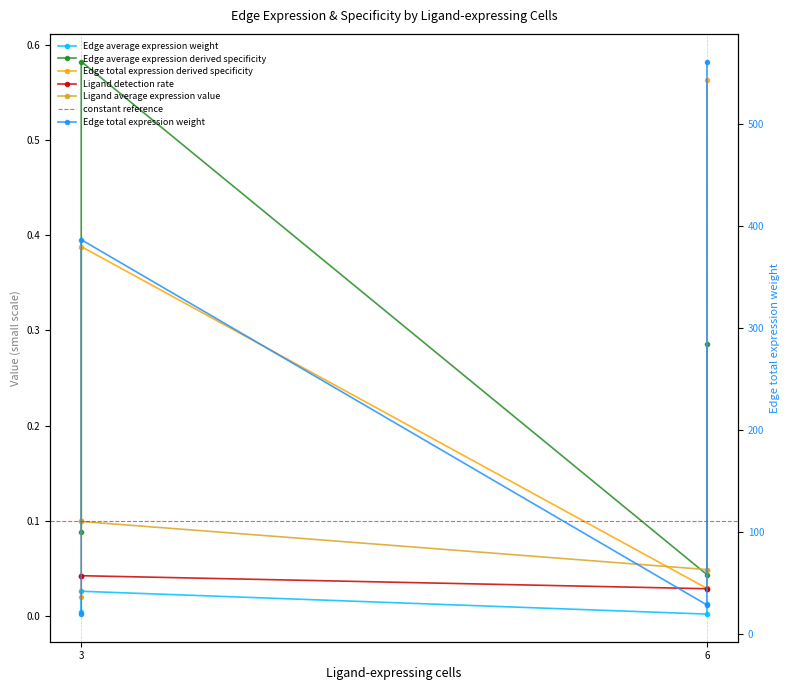

Is it true that Ligand detection rate equals 0.0 at 3?

True